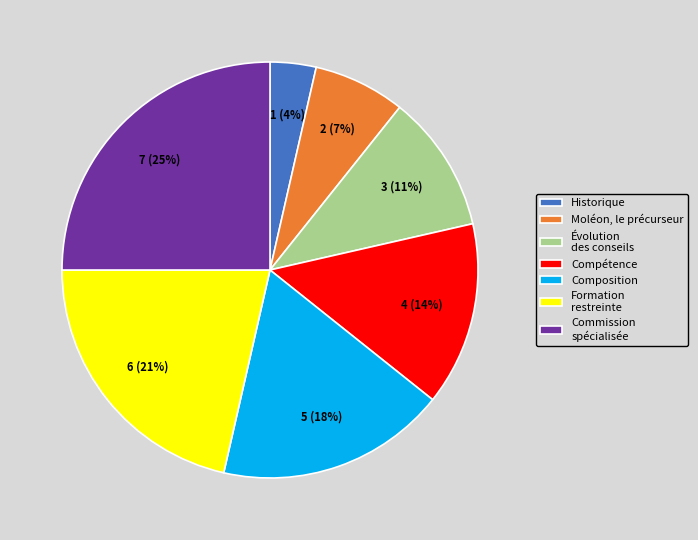

Rank the categories by value from highest to lowest.

Commission spécialisée, Formation restreinte, Composition, Compétence, Évolution des conseils, Moléon, le précurseur, Historique